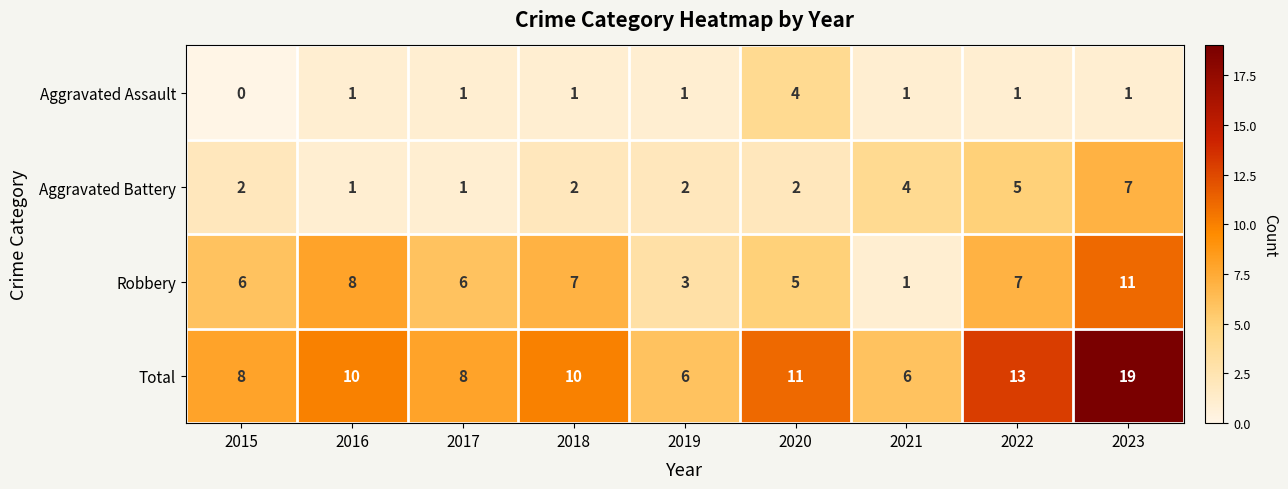

Which label corresponds to the smallest value in the chart?

2015